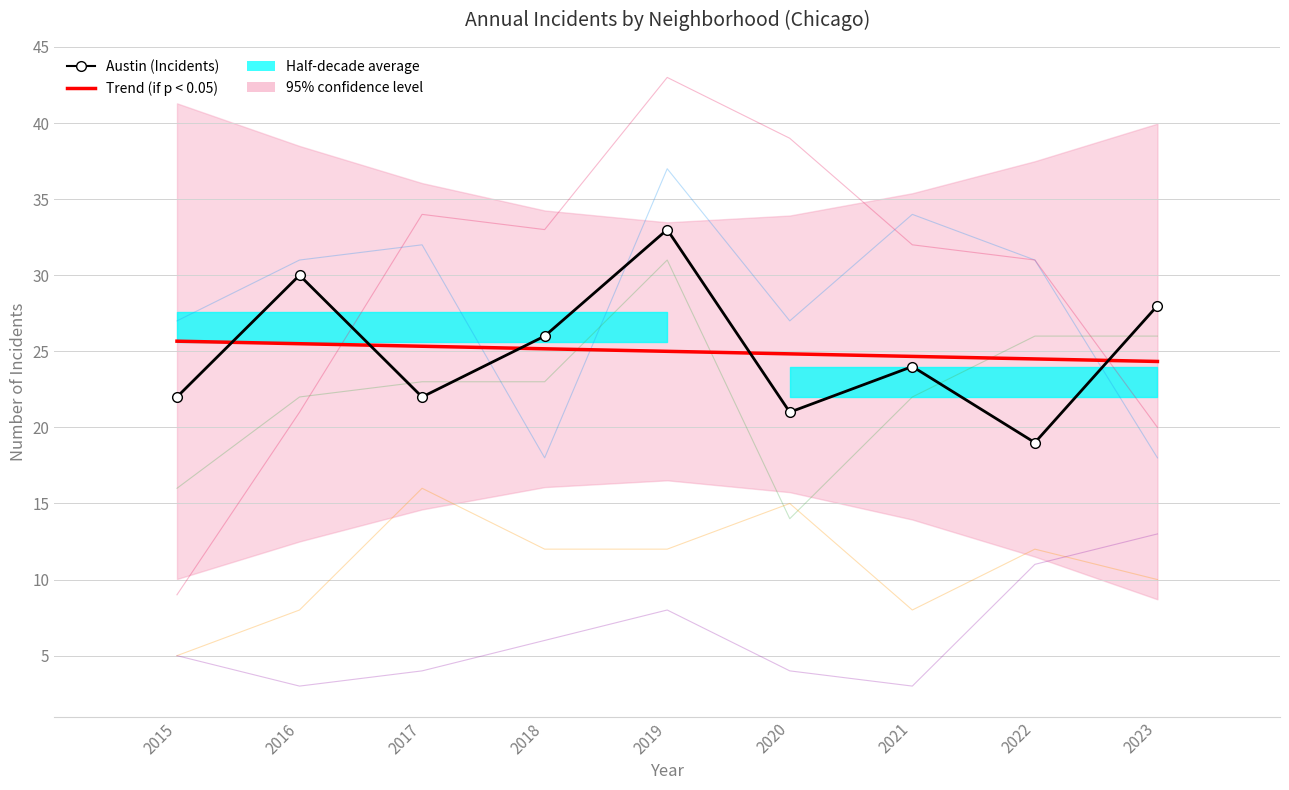

At how many categories does at least one series exceed 29?

2